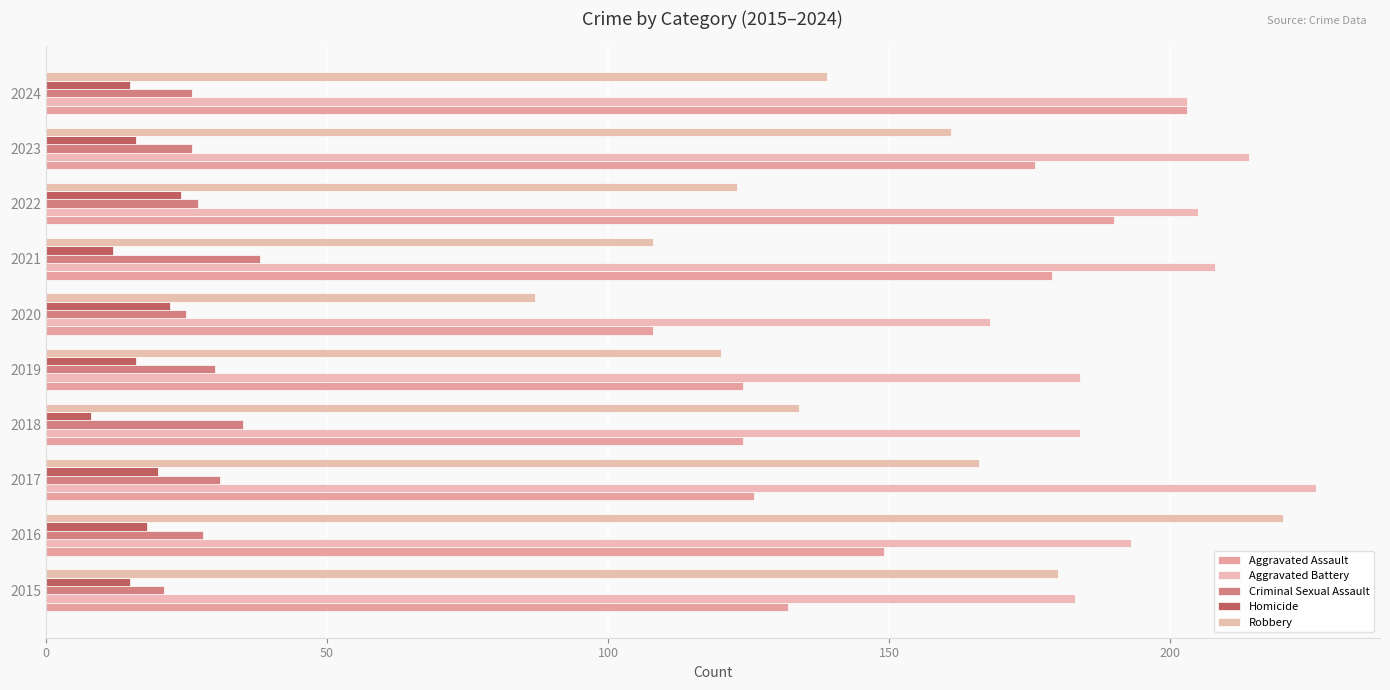

How many series are shown in this chart?

5